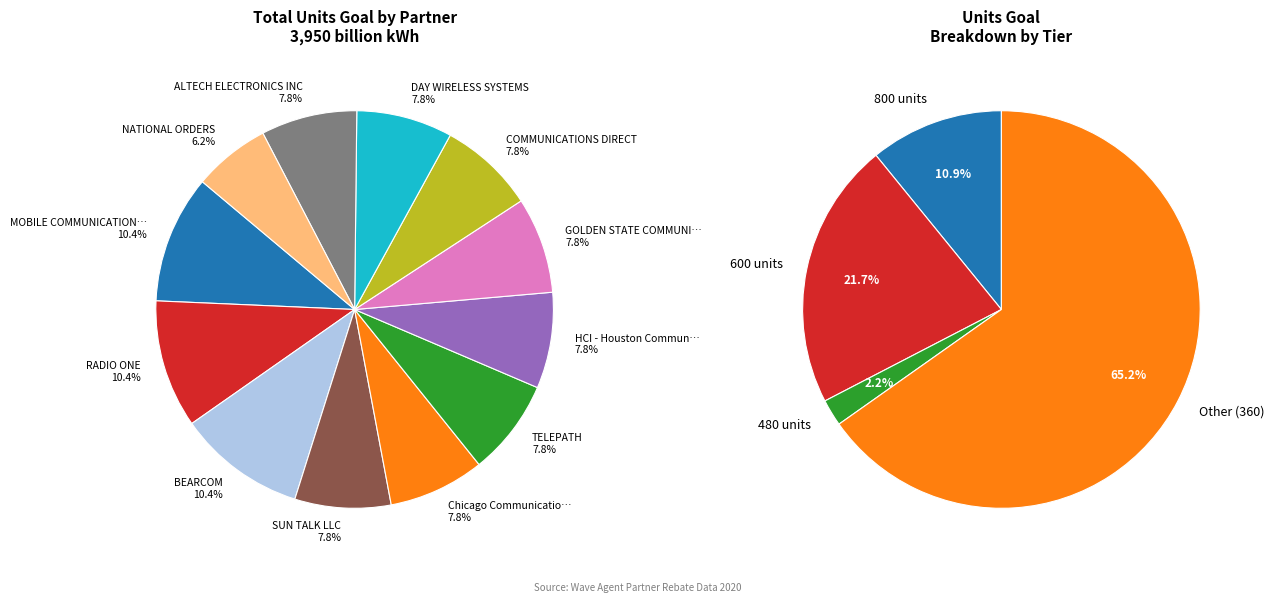

To the nearest percent, what is the combined percentage of COMMUNICATIONS DIRECT and DAY WIRELESS SYSTEMS?

16%